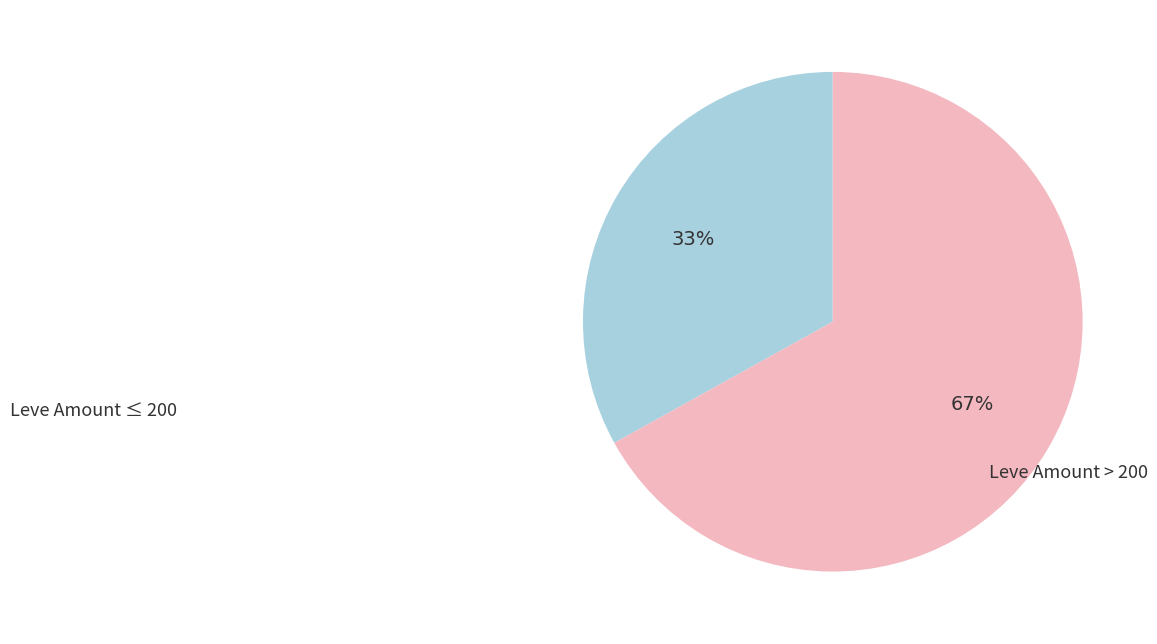

To the nearest percent, what is the difference between the largest and smallest slice percentages?

34%